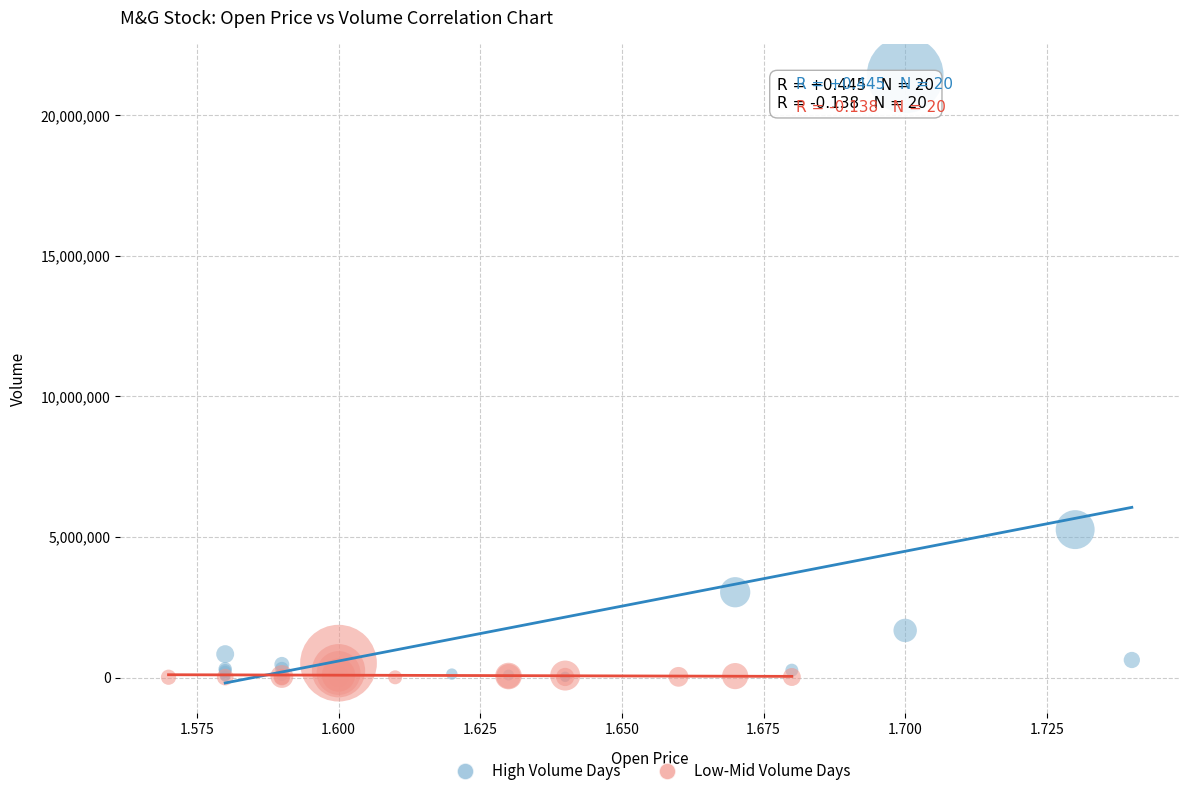

Which series reaches the maximum Y coordinate?

High Volume Days